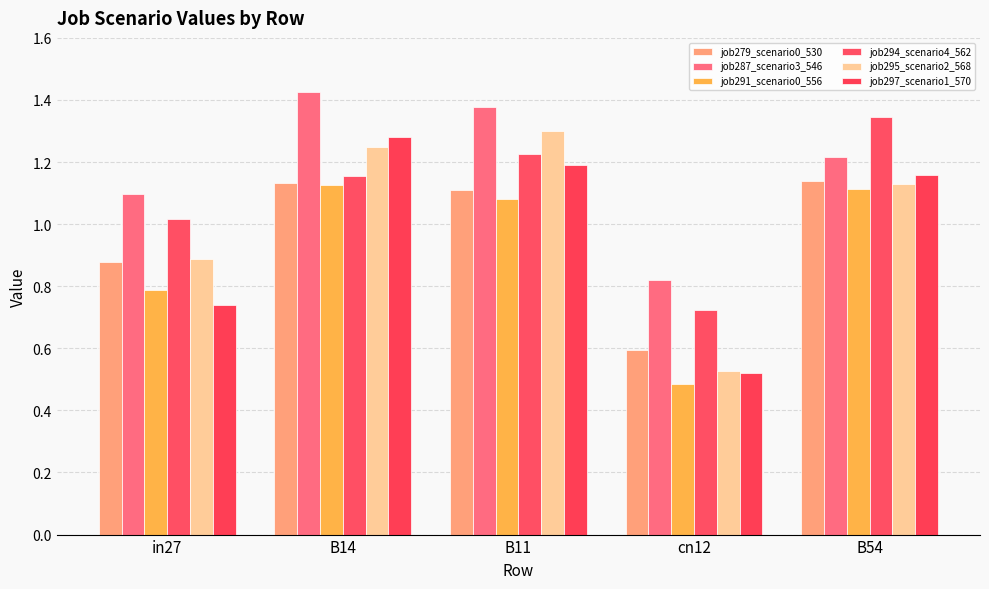

Does the chart contain stacked bars?

No